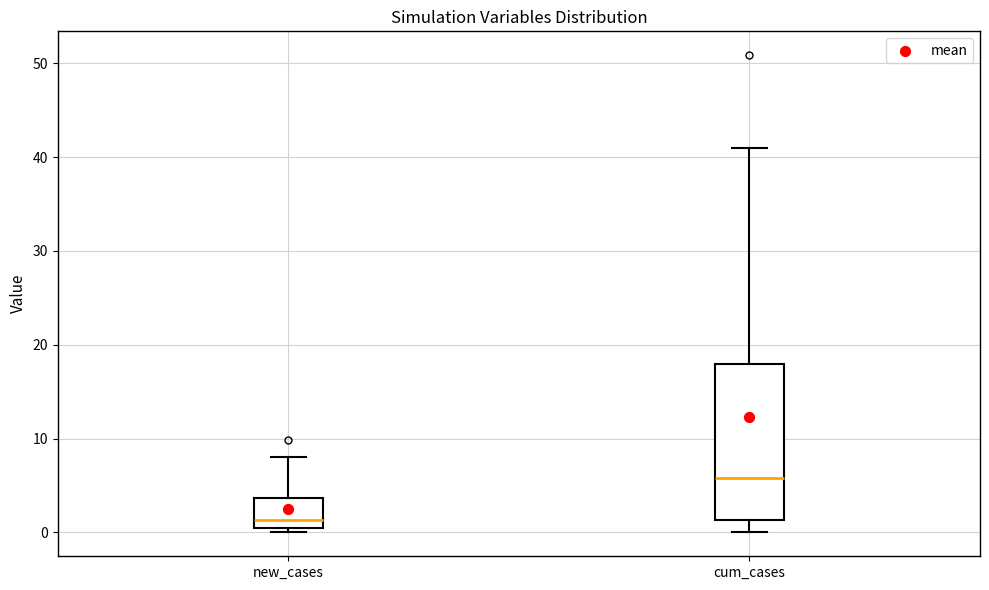

Reading left to right, read every box against the y-axis: the position of its median line, the range the box covers, and the ends of its whiskers. The values are not printed on the chart, so give them approximately, as read against the axis.

new_cases: median 1, box 0 to 4, whiskers 0 (just below the box's lower edge) to 8
cum_cases: median 6, box 1 to 18, whiskers 0 to 41